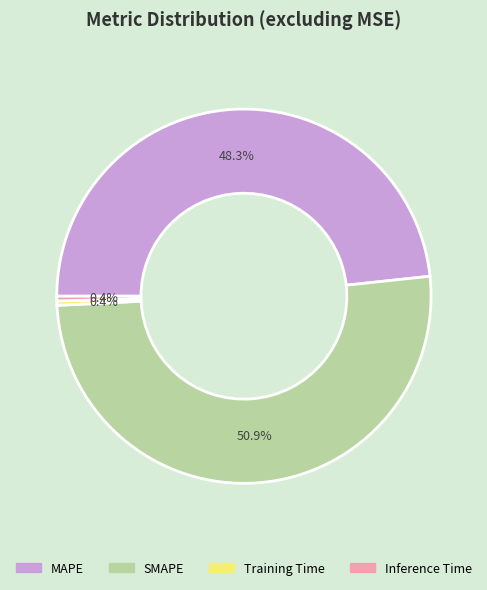

What percentage is the MAPE slice, to the nearest percent?

48%